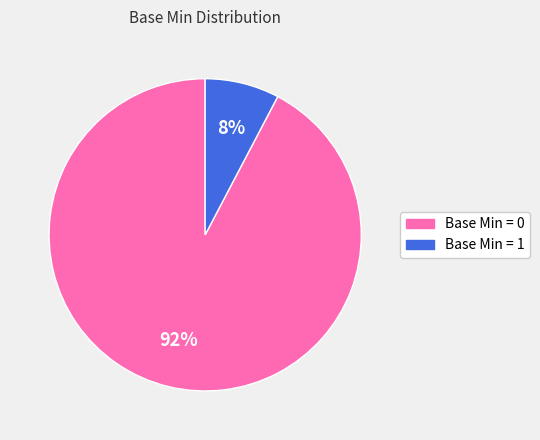

Does any single category account for the majority?

Yes